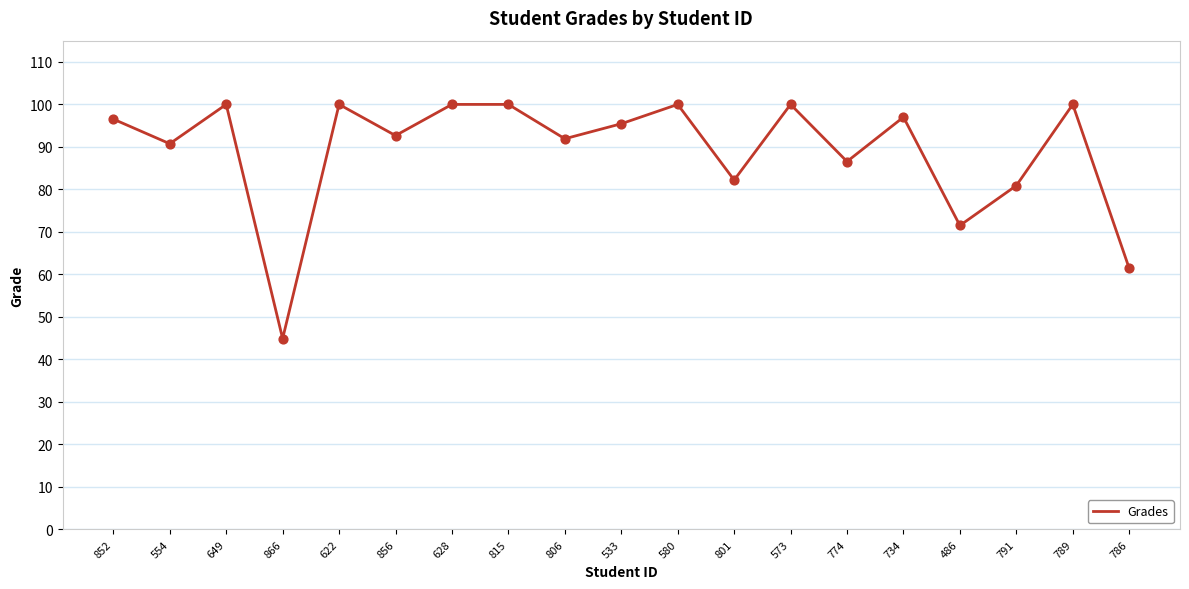

Approximately how many times larger is the value at 815 compared to 852?

1.0